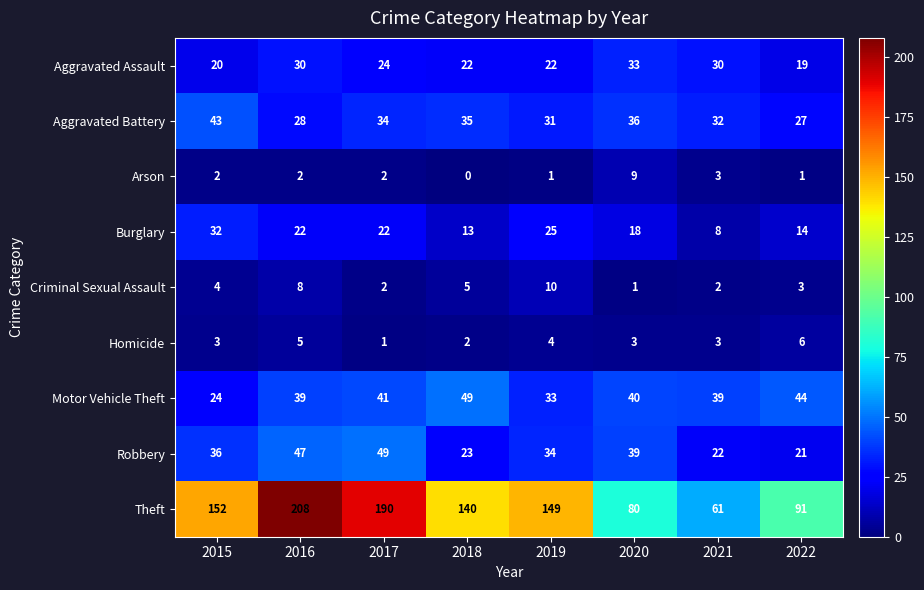

What is the greatest value displayed?

208